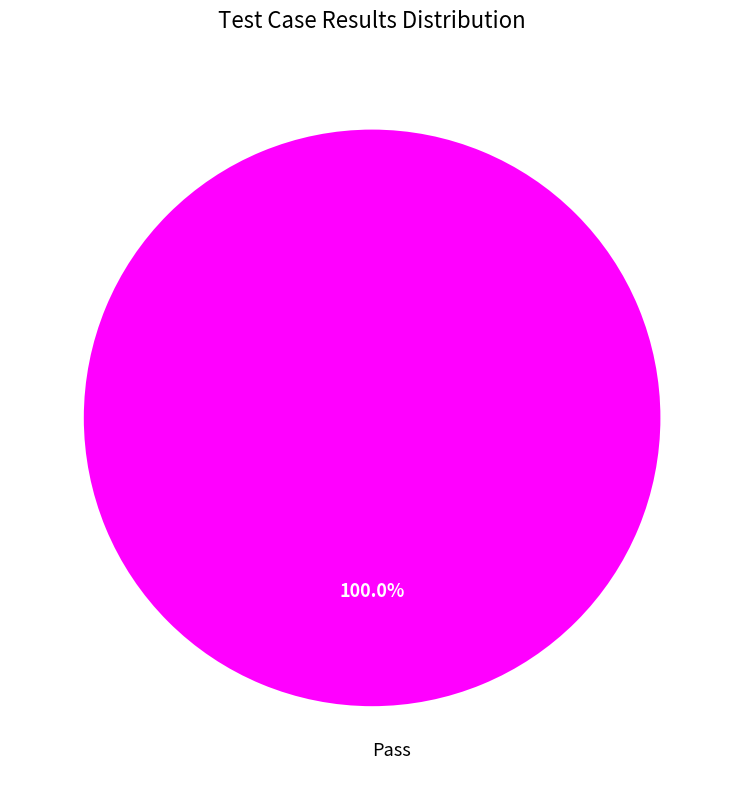

Does any single category account for the majority?

Yes